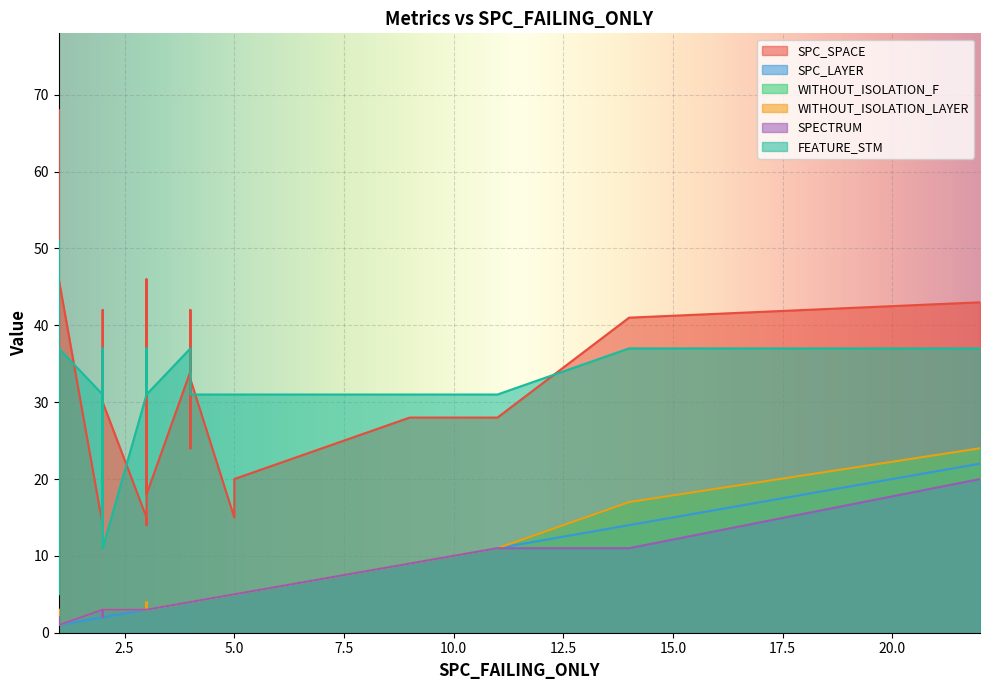

True or false: SPECTRUM and FEATURE_STM cross at least once.

False